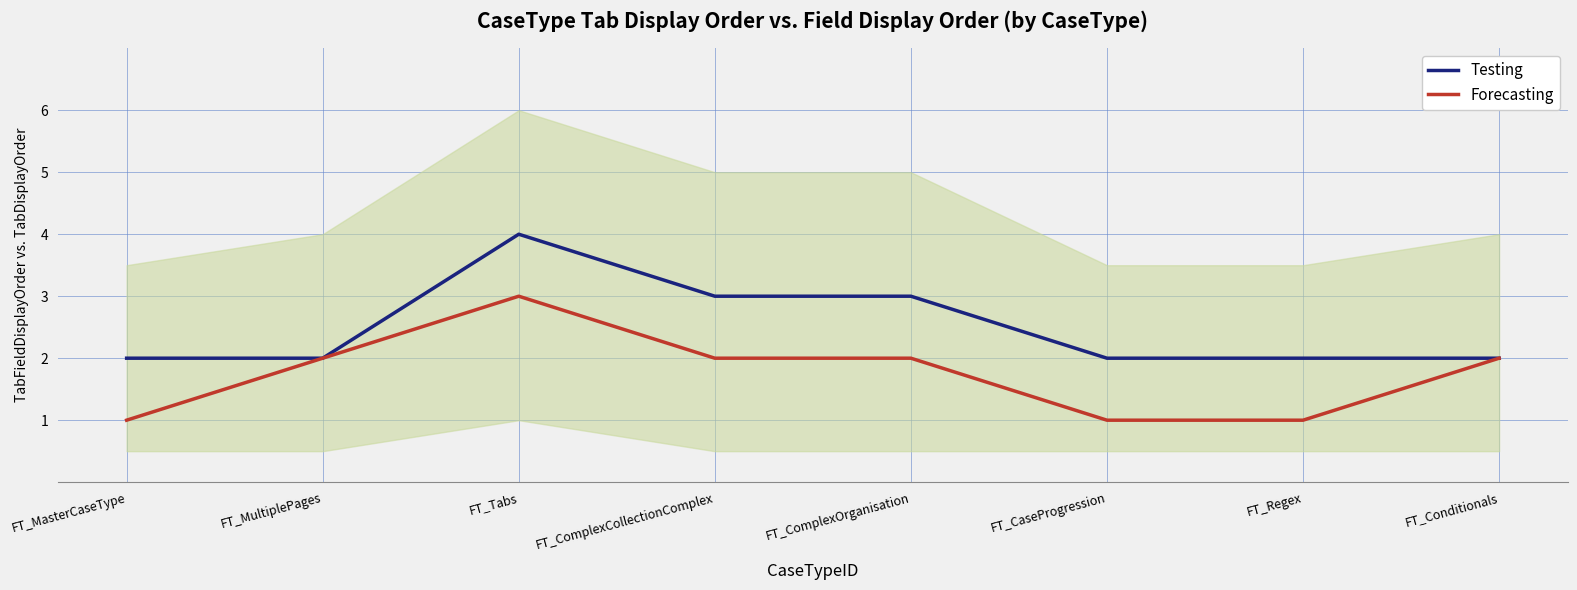

Rank the series by their maximum value, from highest to lowest.

Testing, Forecasting